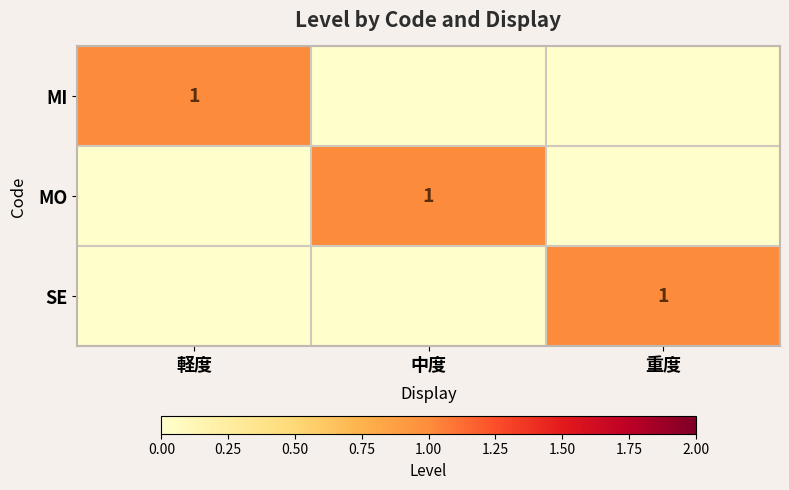

The MO series shows 1 at 中度. True or false?

True